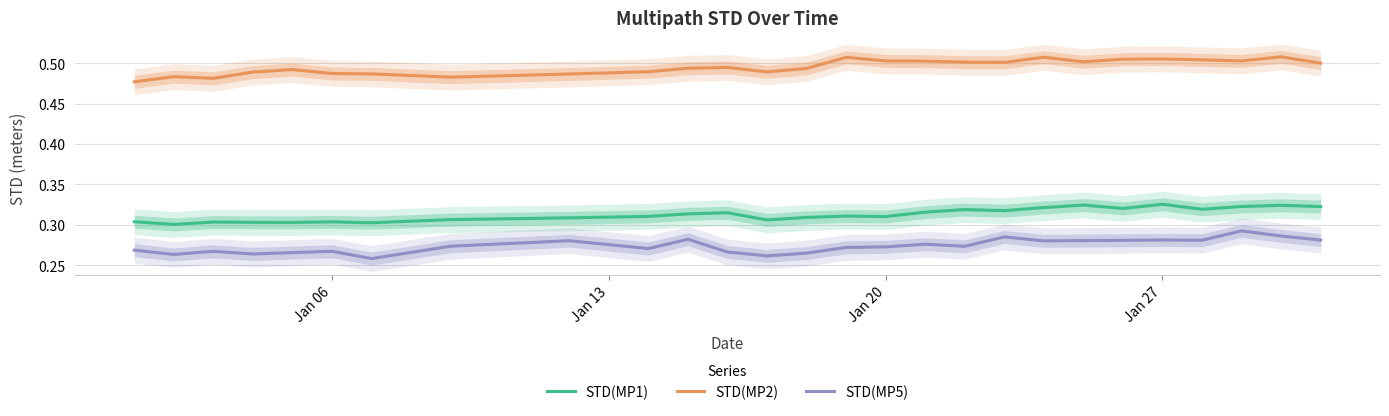

How many categories are shown in the chart?

27